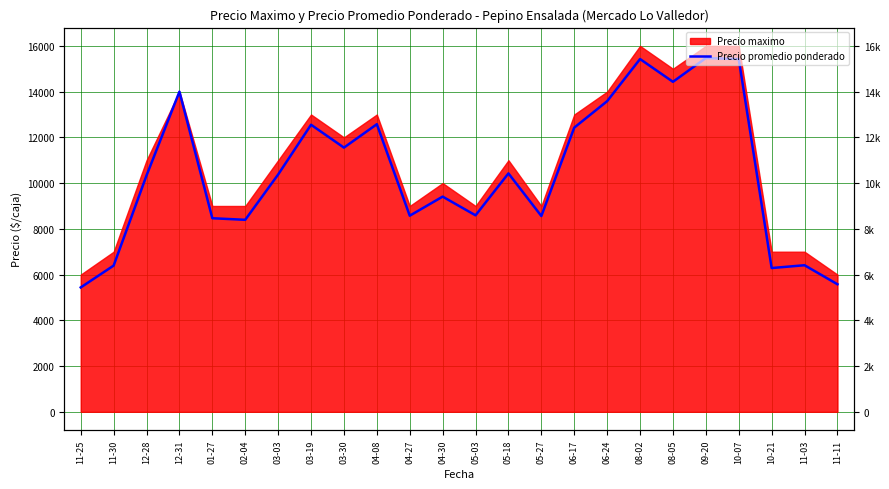

Which label corresponds to the smallest value in the chart?

11-25